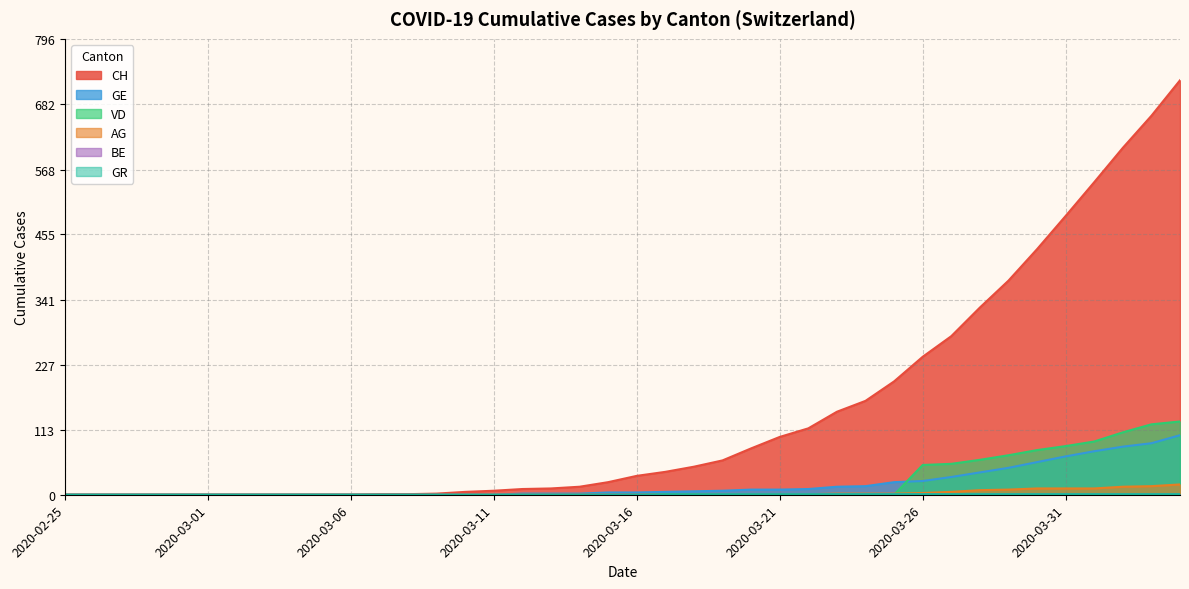

What is the difference between the highest and lowest values at 2020-04-01?

545